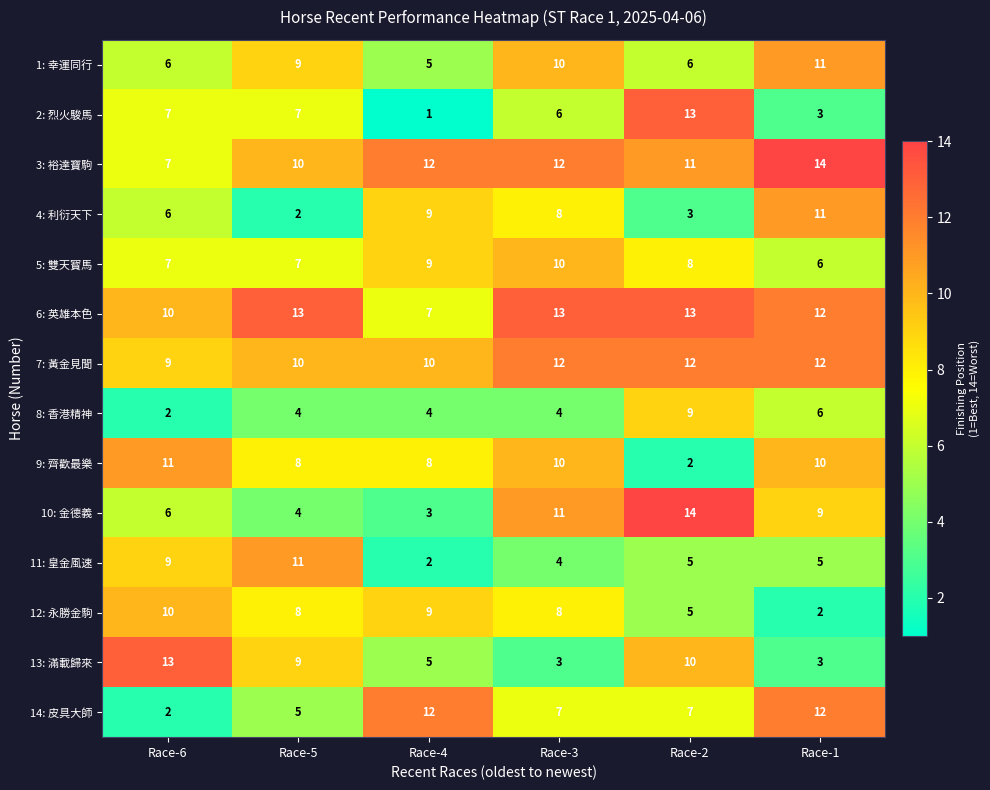

Rank the categories by 4: 利衍天下 value from lowest to highest.

Race-5, Race-2, Race-6, Race-3, Race-4, Race-1